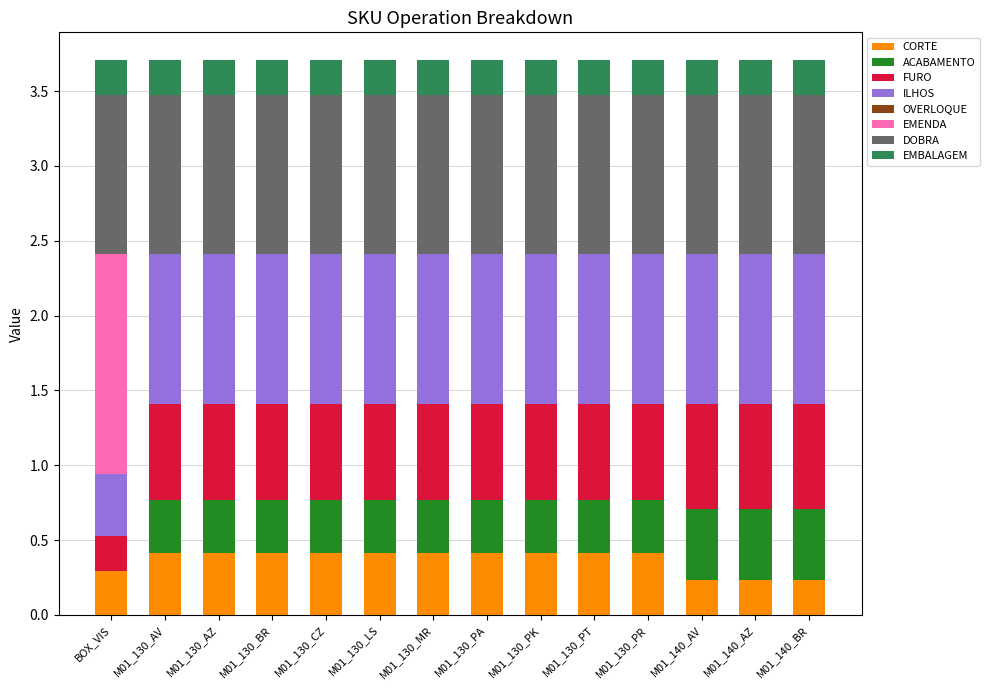

How many categories are shown in the chart?

14